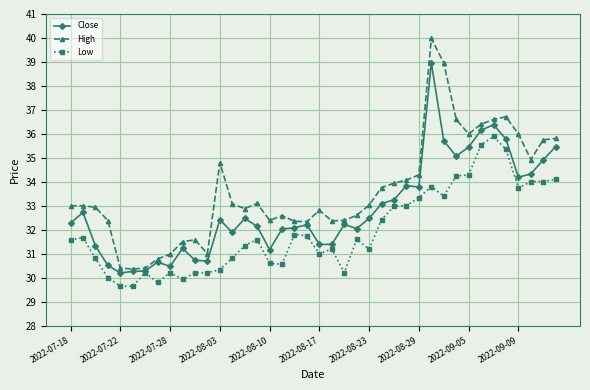

Which series has the widest spread of values?

High